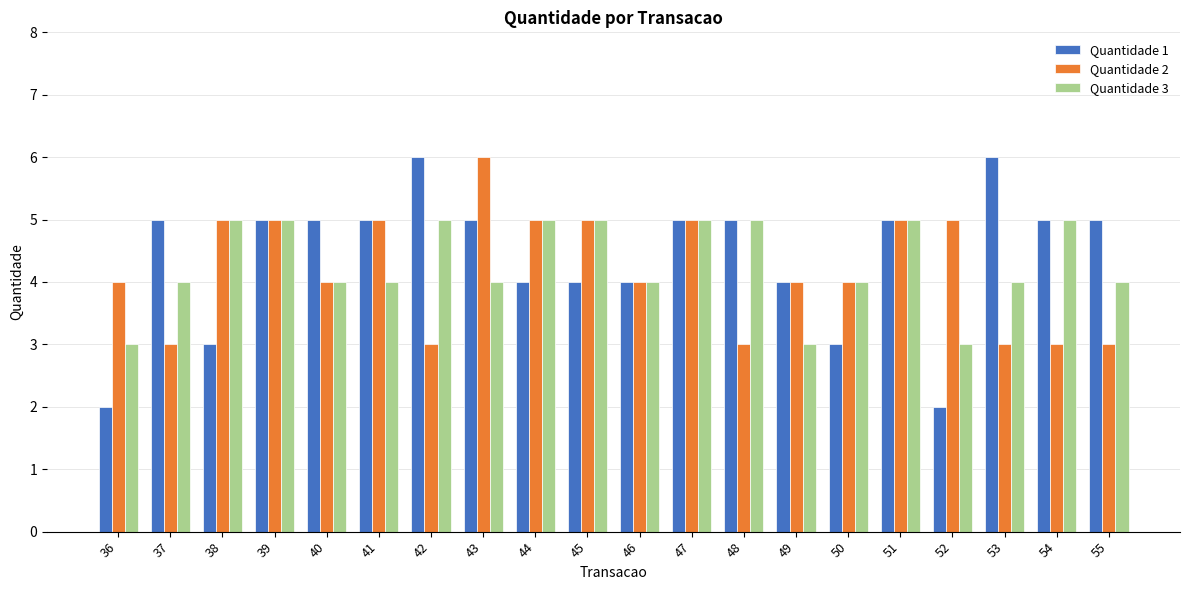

How many data points does each series have?

20